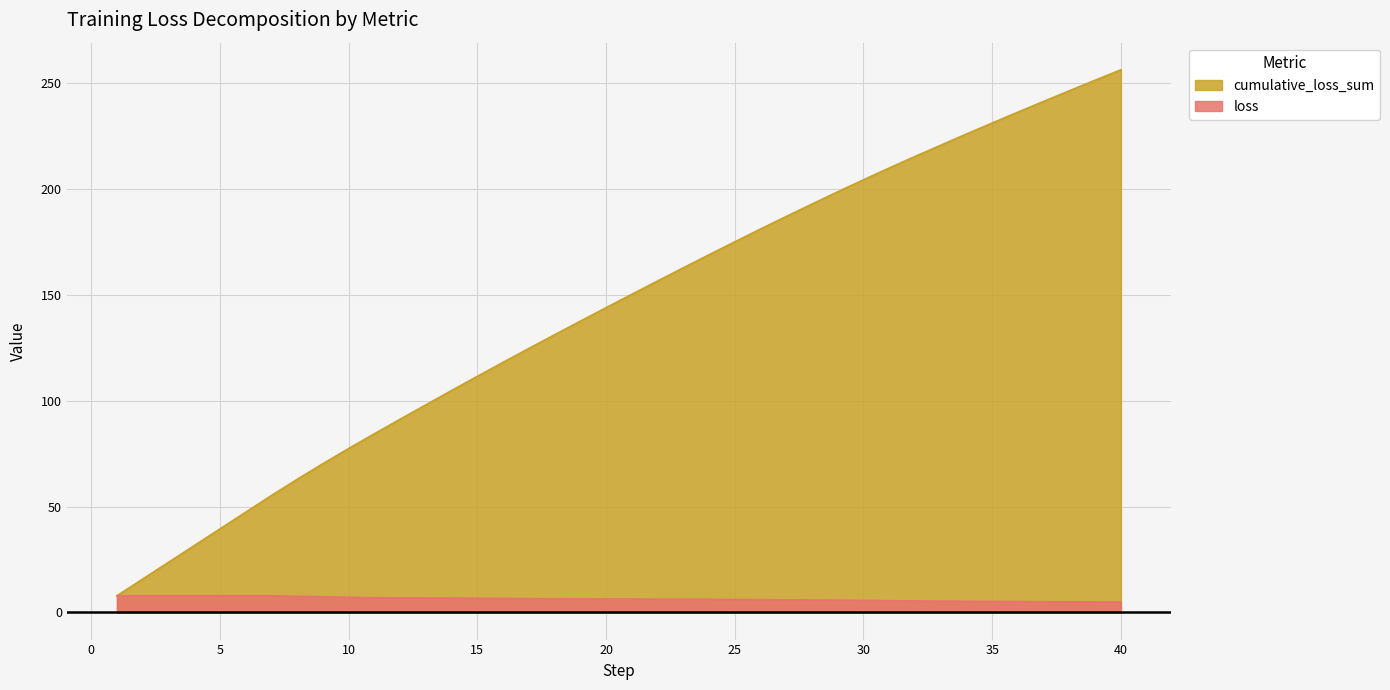

At which label does loss reach its peak?

1